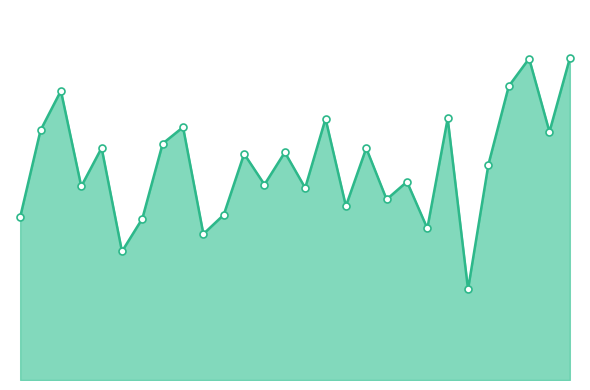

Is this an area chart (filled region under the line)?

Yes